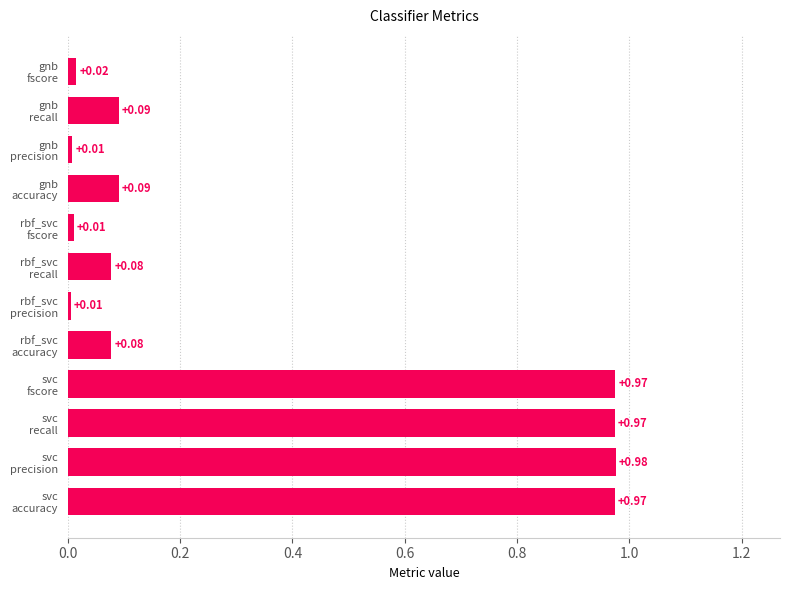

What is the average value?

0.4